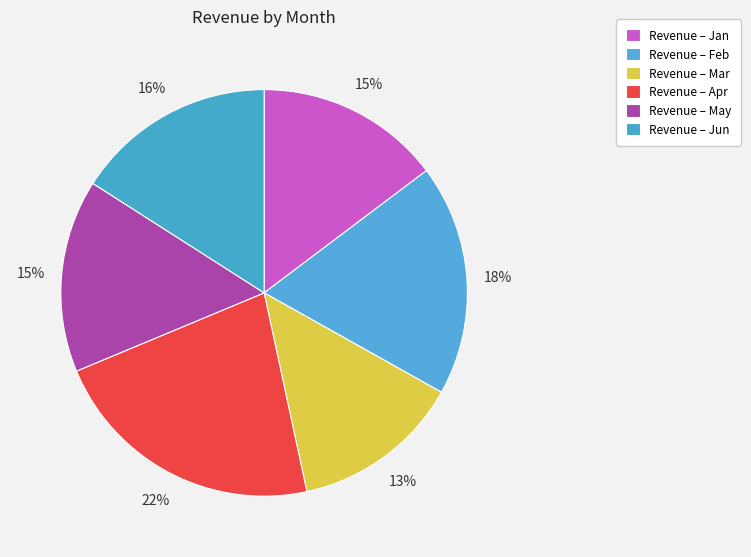

What is the largest slice in the pie chart?

Apr